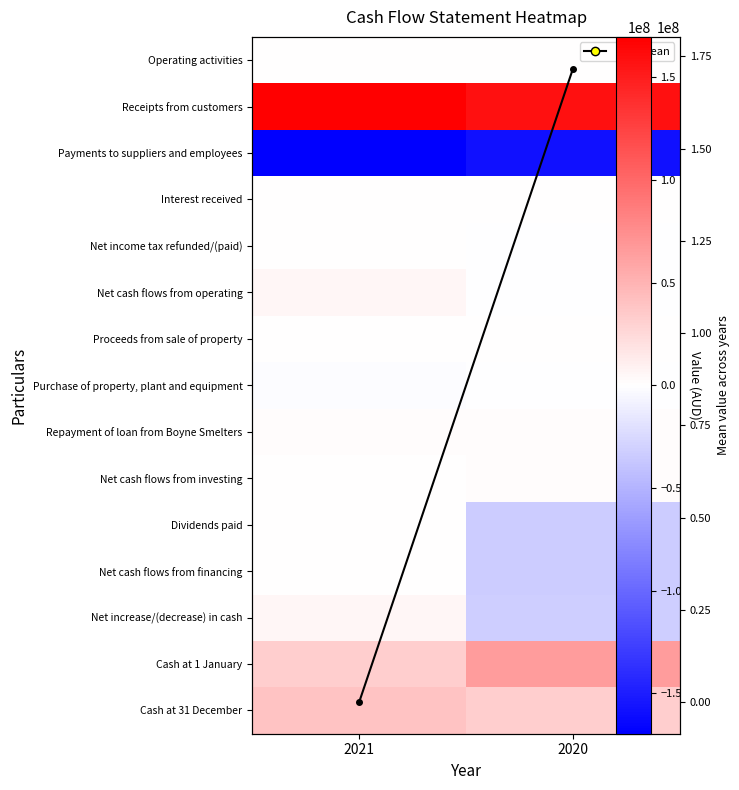

What is the sum of the Payments to suppliers and employees values at 2021 and 2020?

-337295207.0